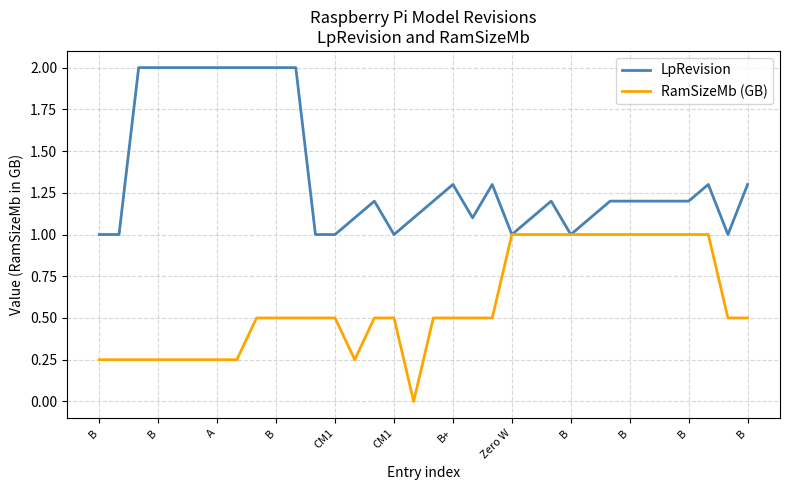

Which series has the largest total across all categories?

LpRevision